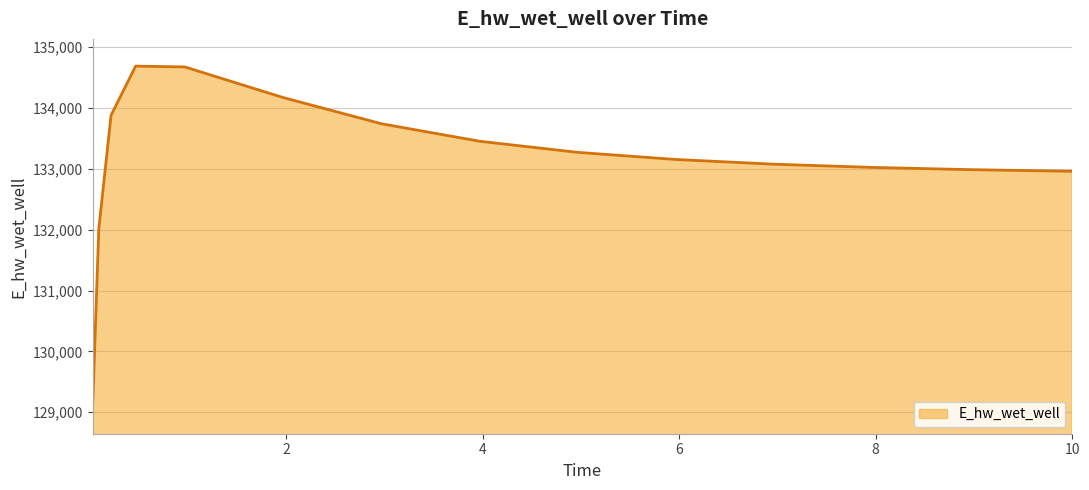

What is the smallest value displayed?

129093.3